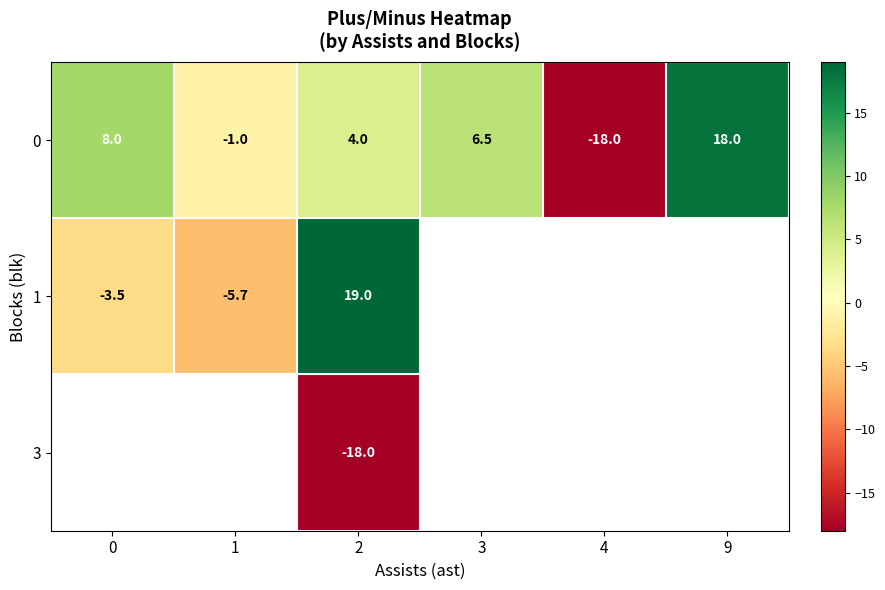

What is the lowest value of the row_1 series?

-5.7